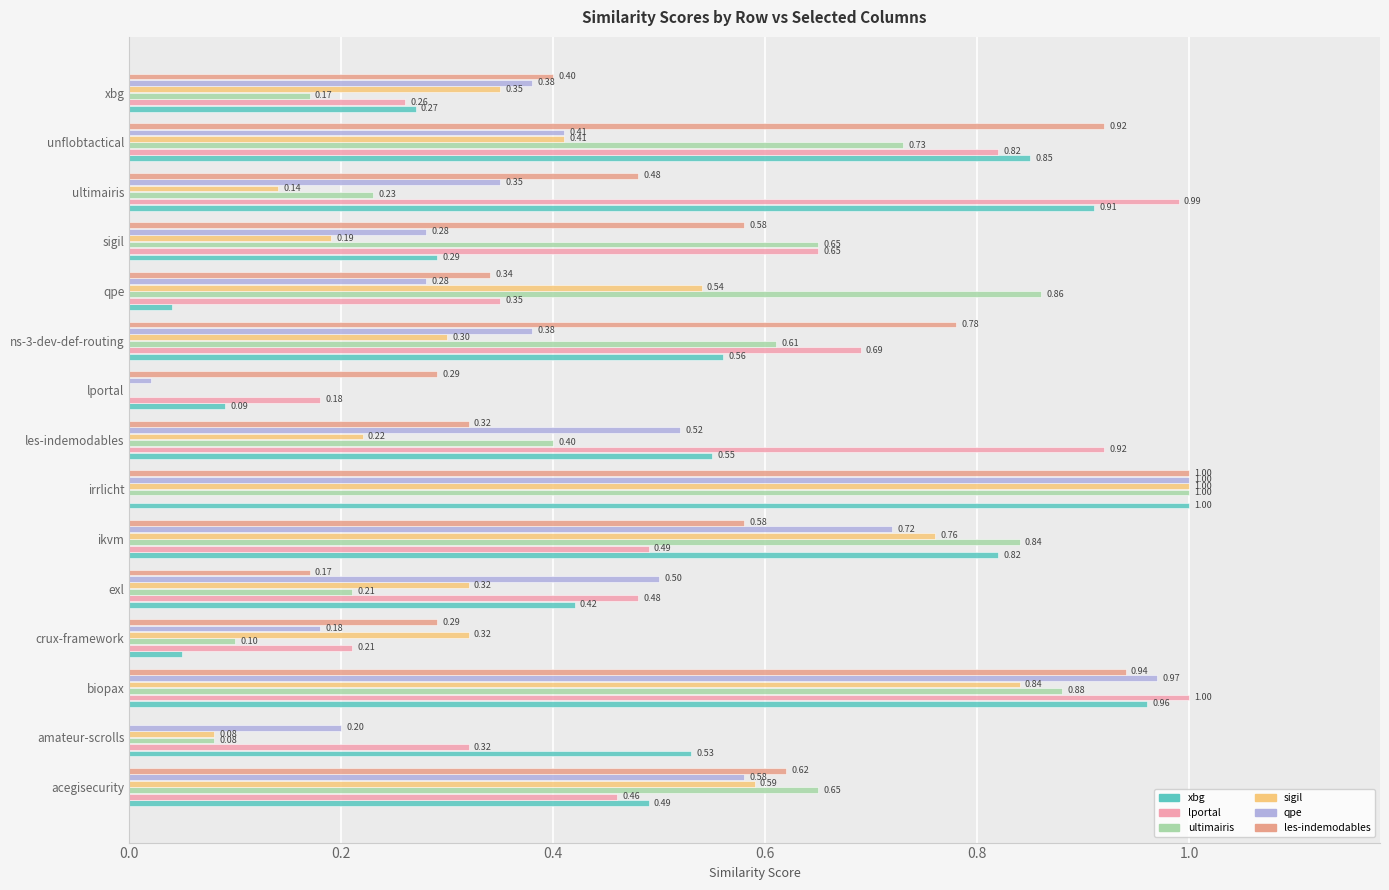

What is the highest value of the xbg series?

1.0